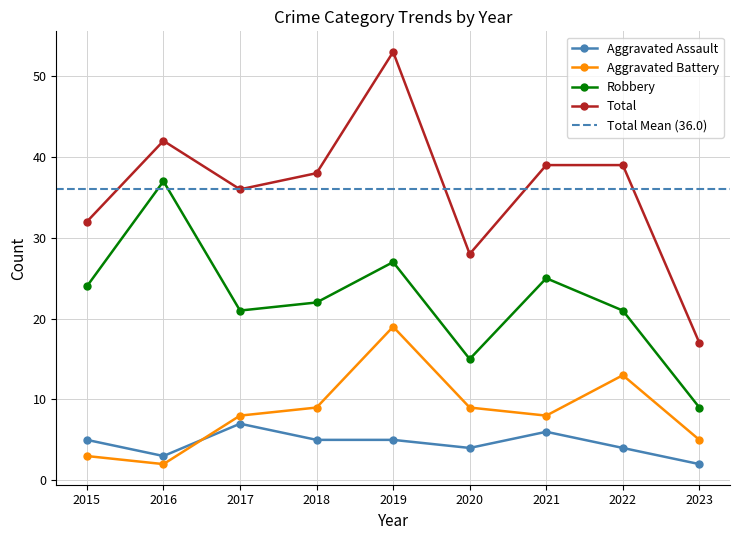

In Total, how many points are higher than both neighbors (excluding endpoints)?

2